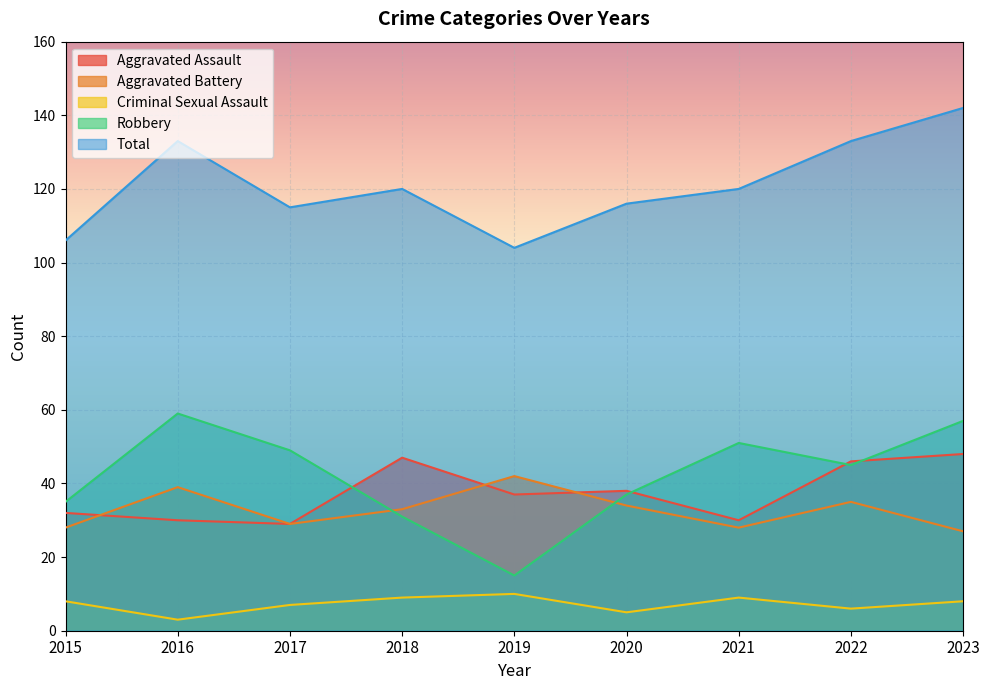

Which series has the largest range (max minus min)?

Robbery